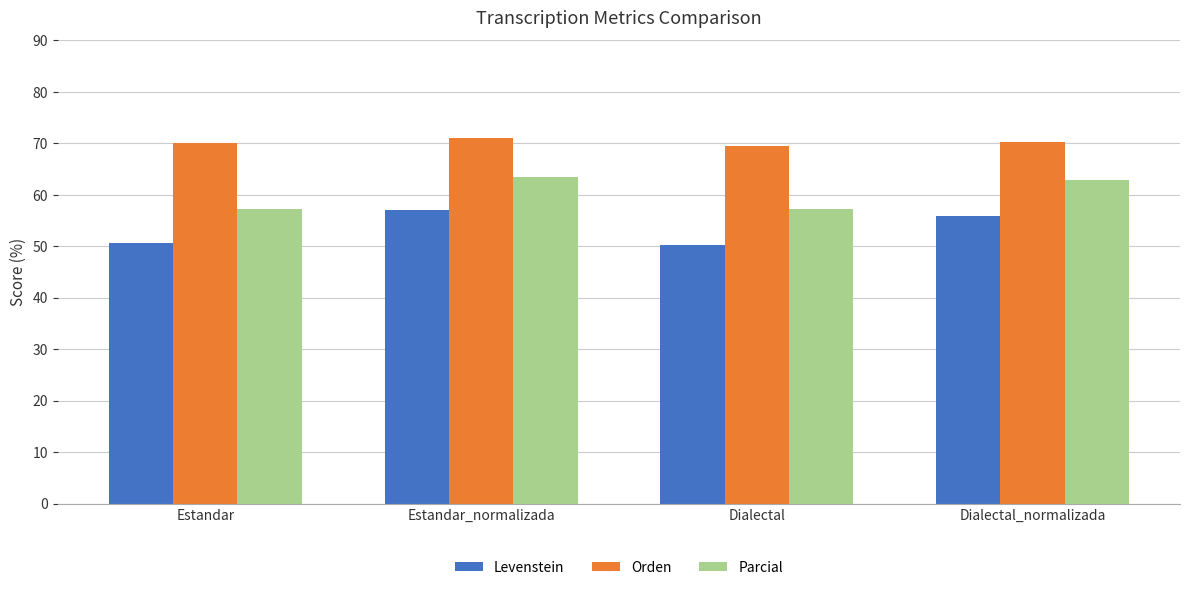

What is the highest value of the Parcial series?

63.5